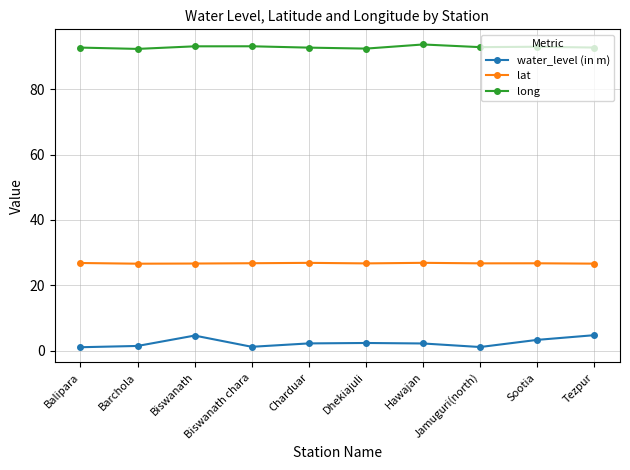

True or false: water_level (in m) and long cross at least once.

False